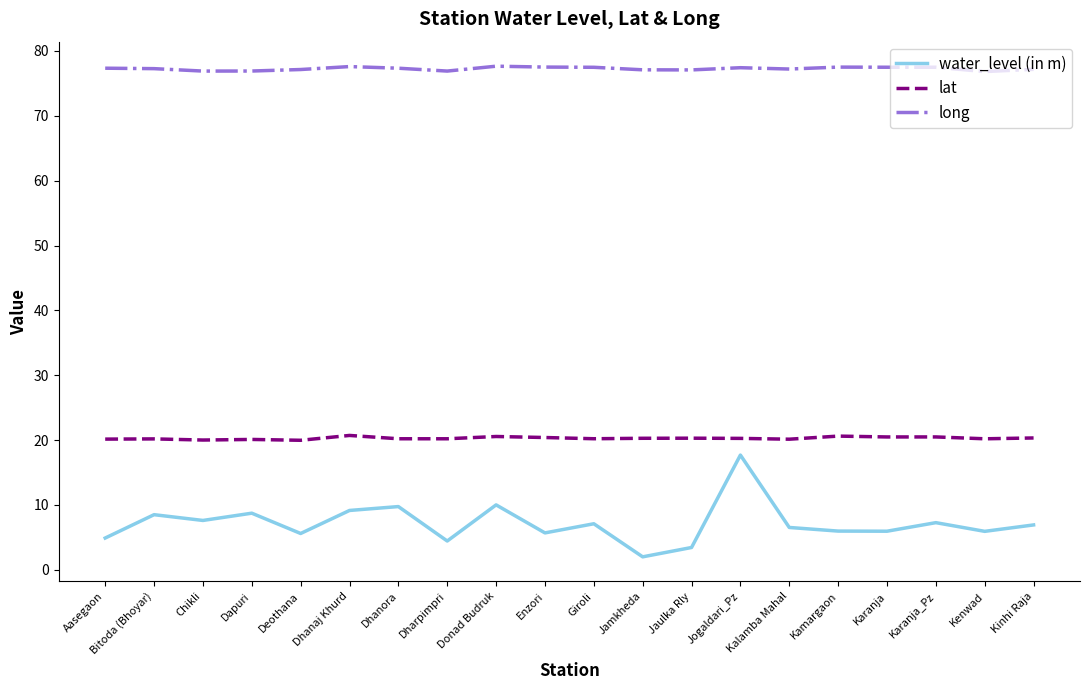

Read the lat value at Karanja.

20.5